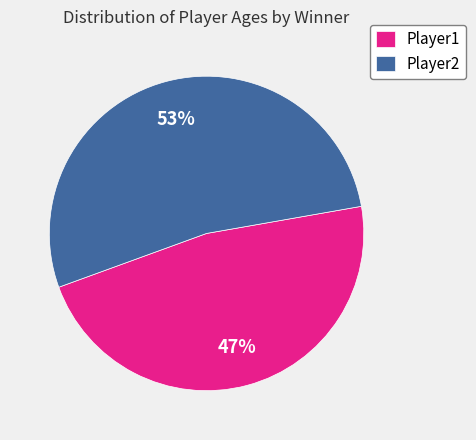

To the nearest percent, what is the average slice percentage?

50%